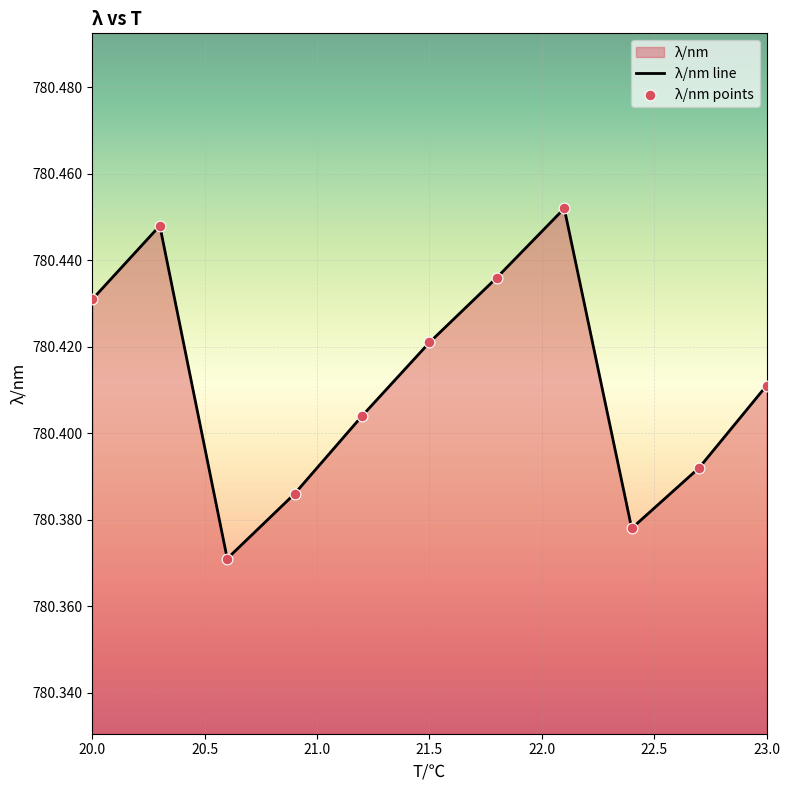

Approximately how many times larger is the value at 22.1 compared to 21.2?

1.0